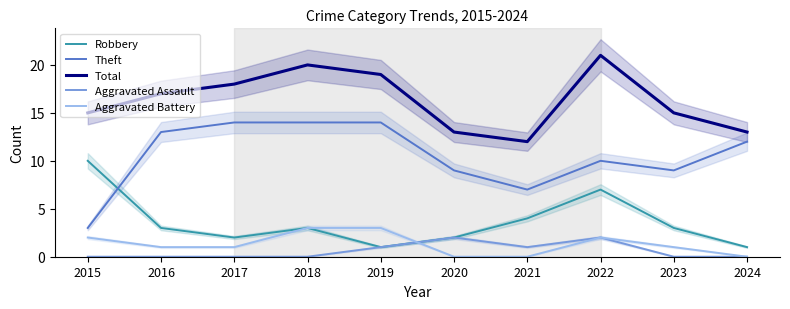

How many data points in Total are less than 17?

5